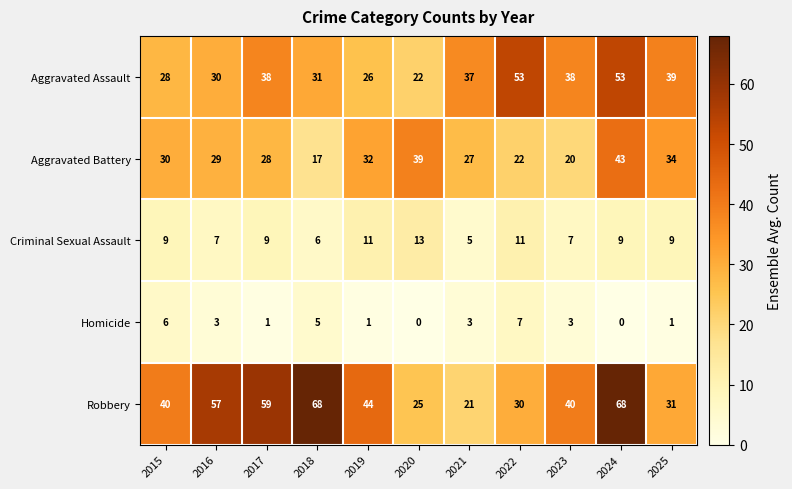

The Aggravated Assault series shows 20 at 2018. True or false?

False